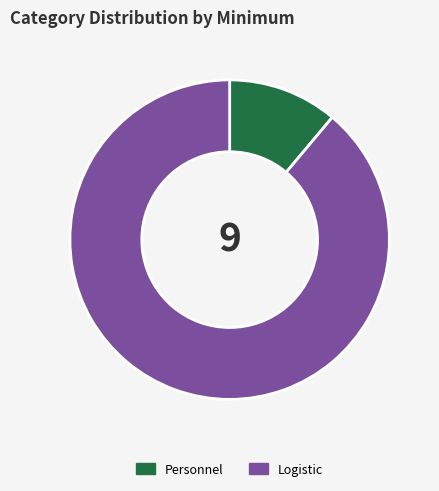

Is there any slice that represents more than half of the pie?

Yes